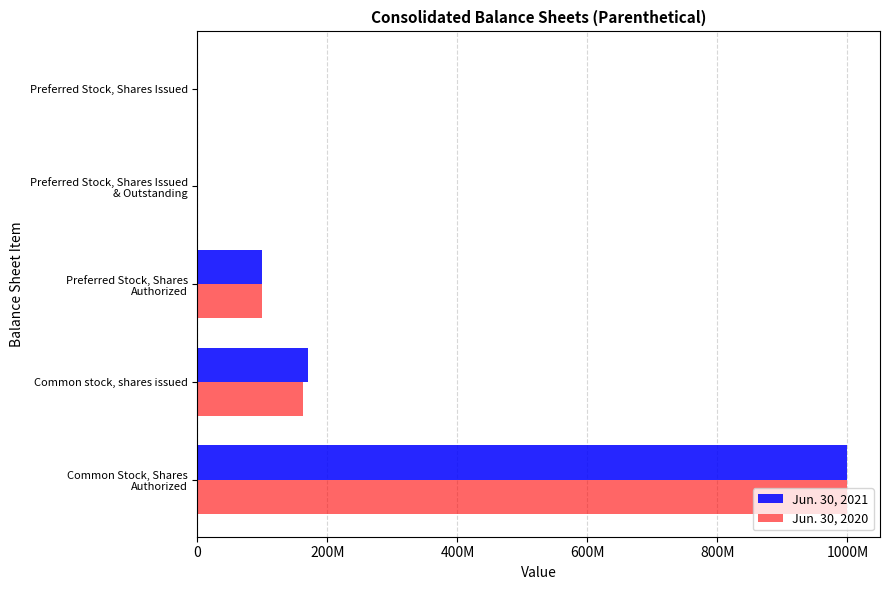

What are all the series names shown in the legend?

Jun. 30, 2021, Jun. 30, 2020